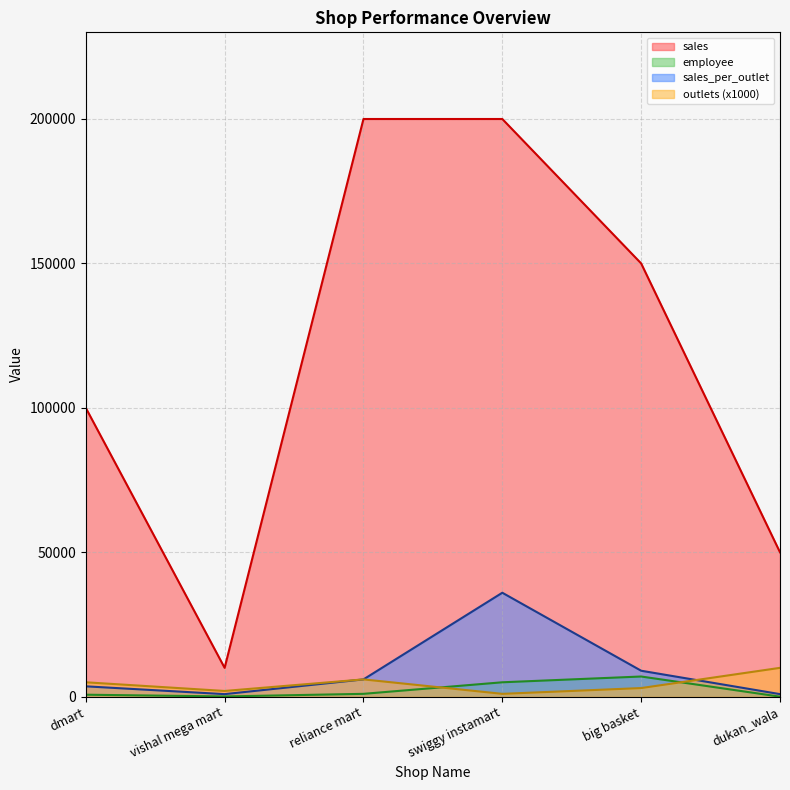

How many intersections are there between sales_per_outlet and outlets?

1